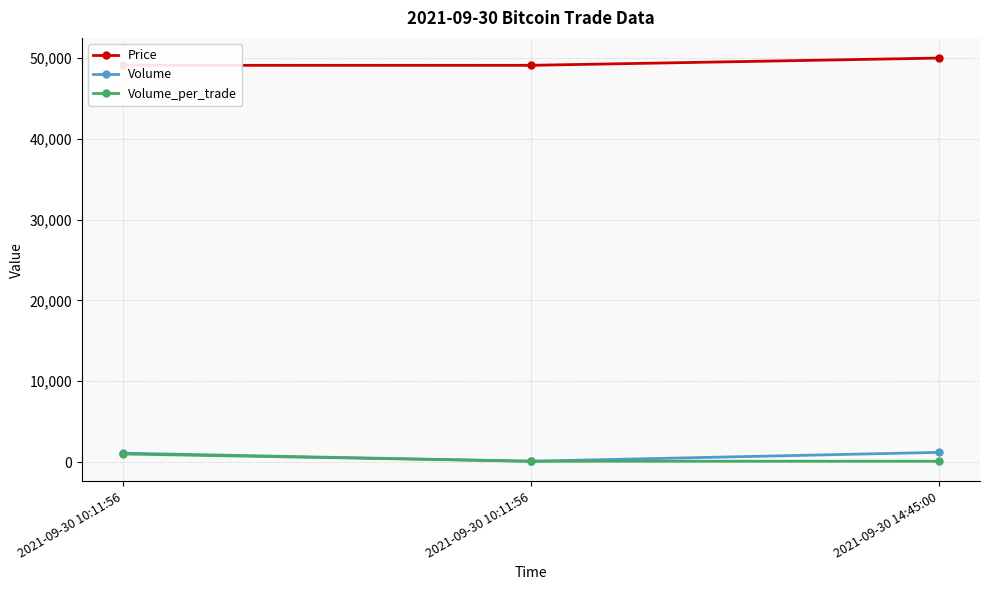

Rank the series by their maximum value, from lowest to highest.

Volume_per_trade, Volume, Price